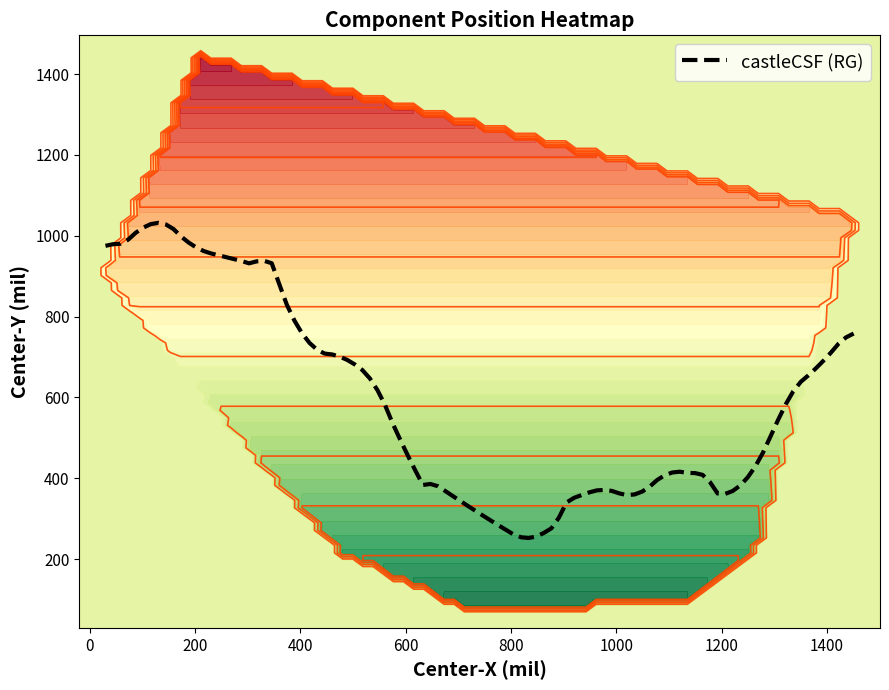

The value of center_y at rotation is 1464.9. True or false?

False